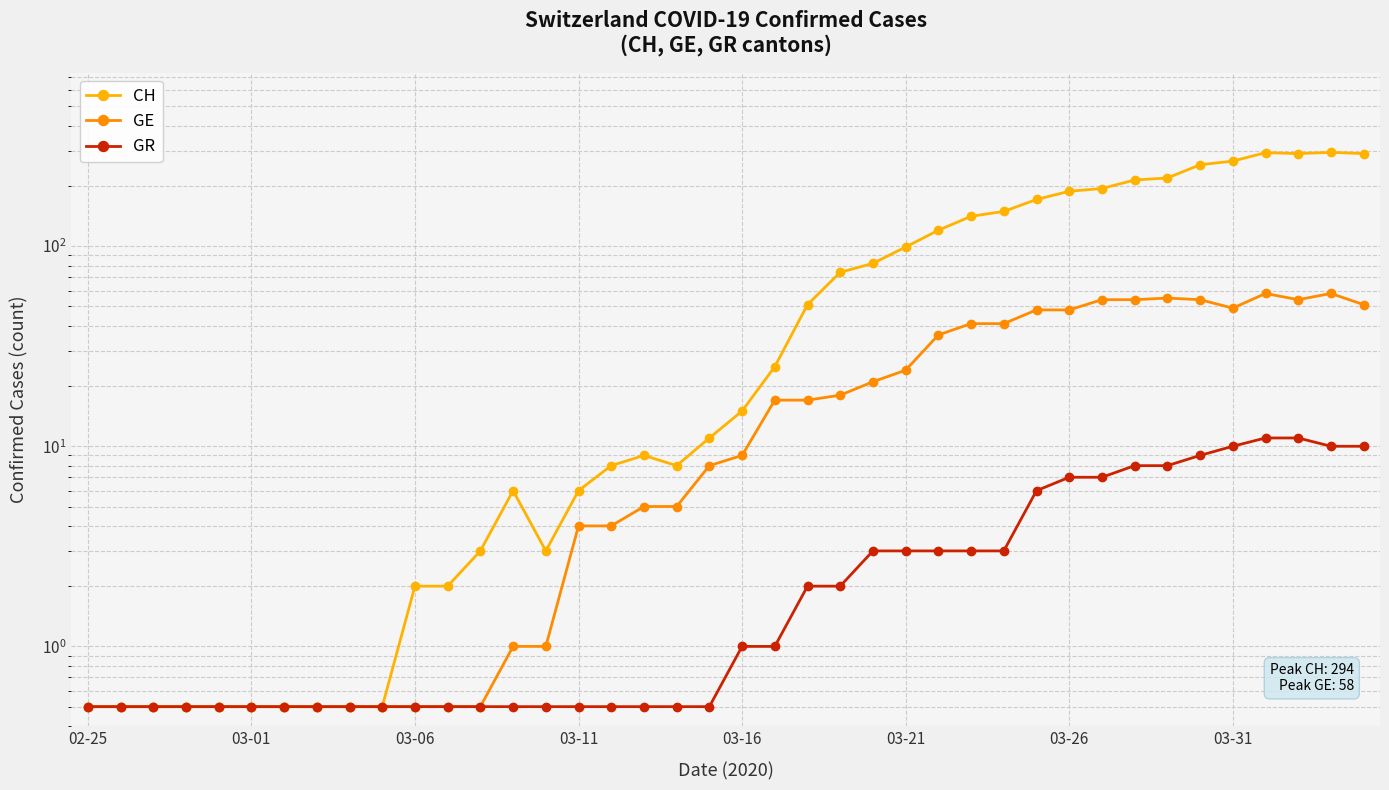

Reading left to right, list all the values displayed in this chart.

CH: 0.5	0.5	0.5	0.5	0.5	0.5	0.5	0.5	0.5	0.5	2.0	2.0	3.0	6.0	3.0	6.0	8.0	9.0	8.0	11.0	15.0	25.0	51.0	74.0	82.0	99.0	120.0	141.0	149.0	171.0	188.0	194.0	214.0	219.0	255.0	266.0	293.0	290.0	294.0	290.0
GE: 0.5	0.5	0.5	0.5	0.5	0.5	0.5	0.5	0.5	0.5	0.5	0.5	0.5	1.0	1.0	4.0	4.0	5.0	5.0	8.0	9.0	17.0	17.0	18.0	21.0	24.0	36.0	41.0	41.0	48.0	48.0	54.0	54.0	55.0	54.0	49.0	58.0	54.0	58.0	51.0
GR: 0.5	0.5	0.5	0.5	0.5	0.5	0.5	0.5	0.5	0.5	0.5	0.5	0.5	0.5	0.5	0.5	0.5	0.5	0.5	0.5	1.0	1.0	2.0	2.0	3.0	3.0	3.0	3.0	3.0	6.0	7.0	7.0	8.0	8.0	9.0	10.0	11.0	11.0	10.0	10.0